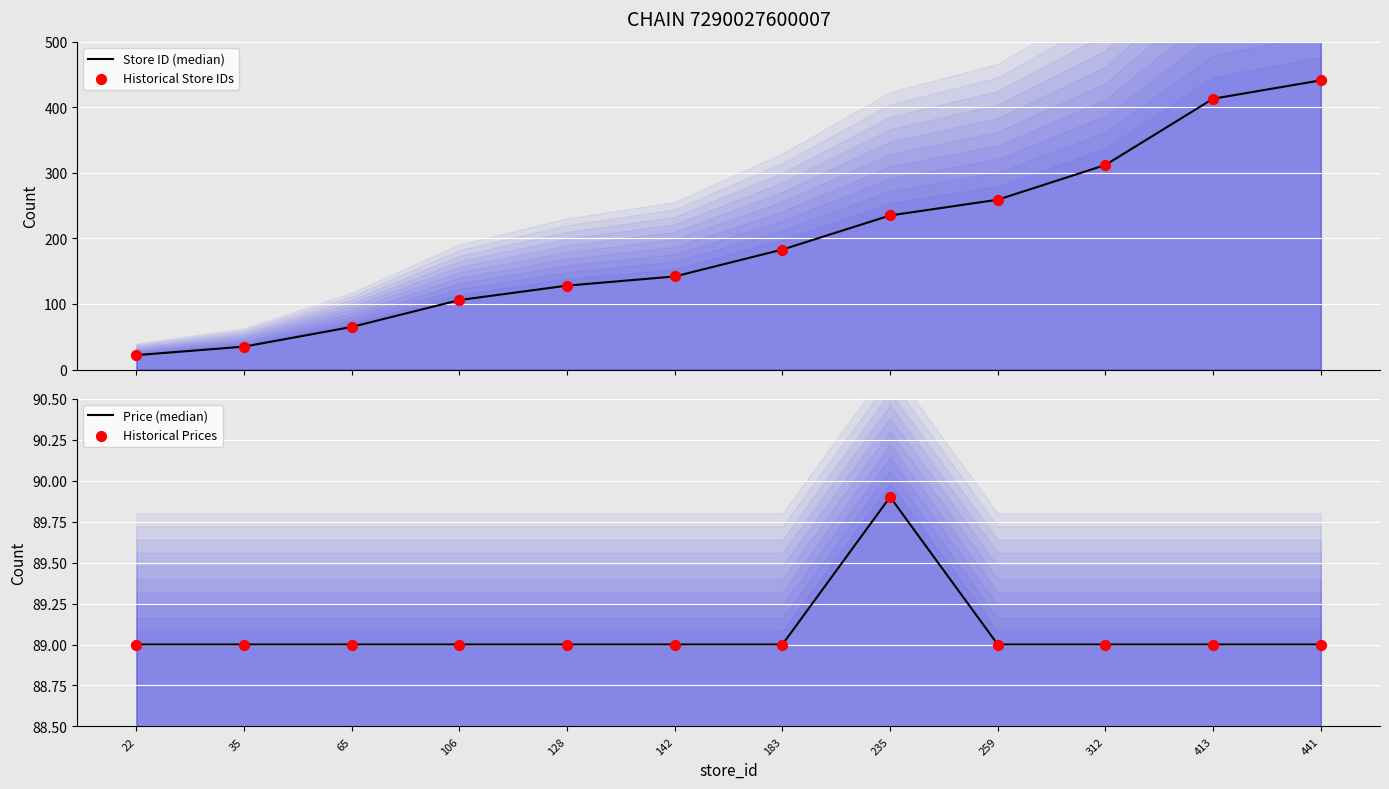

Which series has the widest spread of Y values?

Store ID (median)